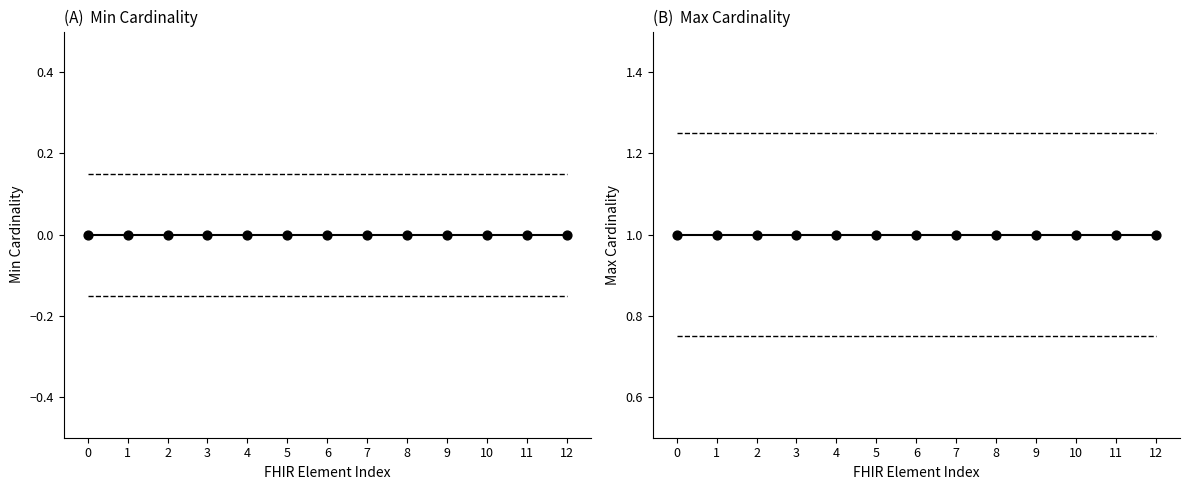

Is the value of Max Cardinality at 11 greater than the value of Min Cardinality at 8?

Yes